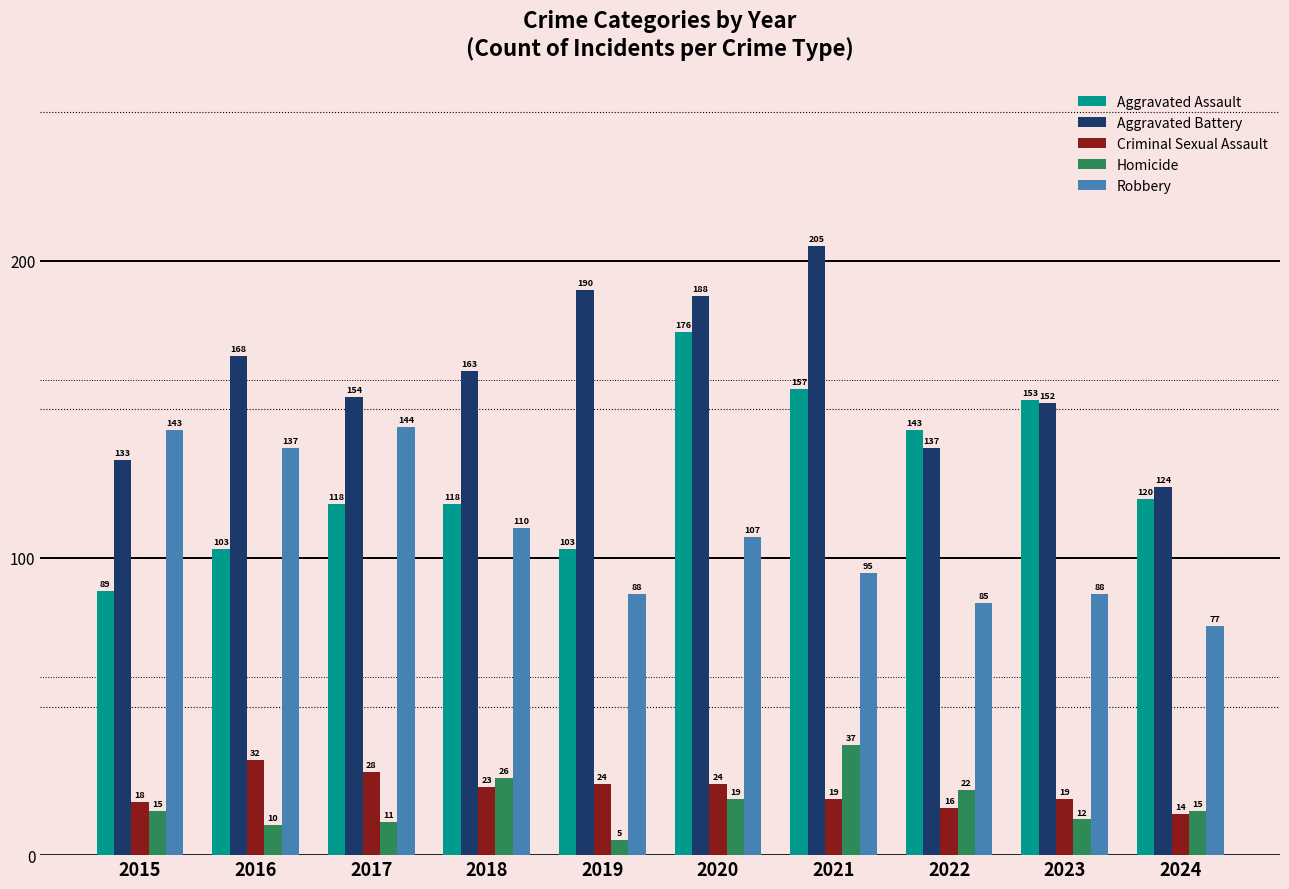

Reading left to right, list all the values displayed in this chart.

Aggravated Assault: 89	103	118	118	103	176	157	143	153	120
Aggravated Battery: 133	168	154	163	190	188	205	137	152	124
Criminal Sexual Assault: 18	32	28	23	24	24	19	16	19	14
Homicide: 15	10	11	26	5	19	37	22	12	15
Robbery: 143	137	144	110	88	107	95	85	88	77